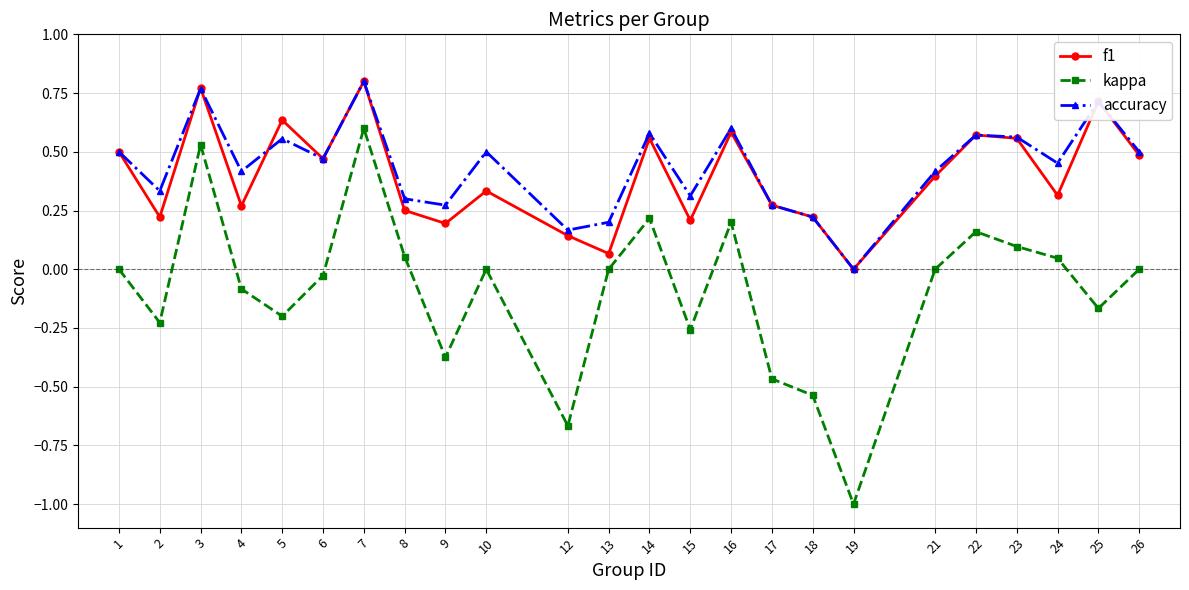

At 5, list the series in order from largest to smallest.

f1, accuracy, kappa